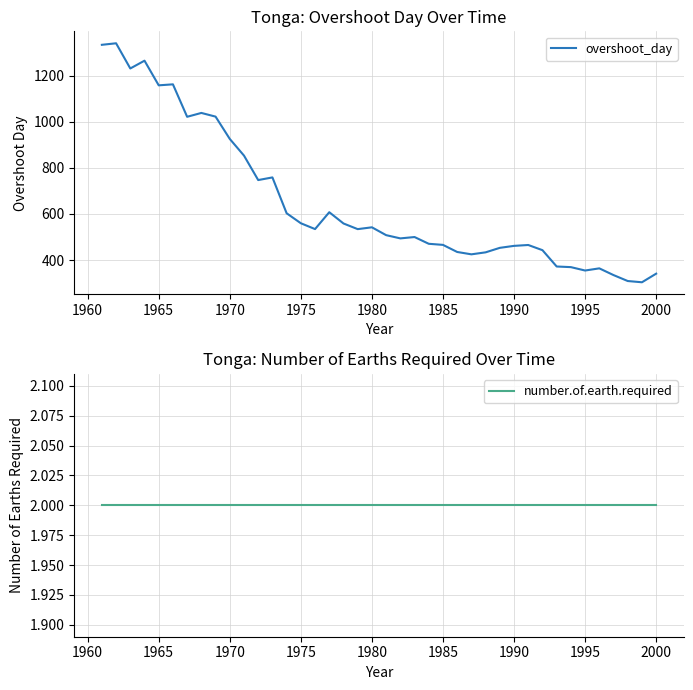

What is the highest value of the overshoot_day series?

1341.4